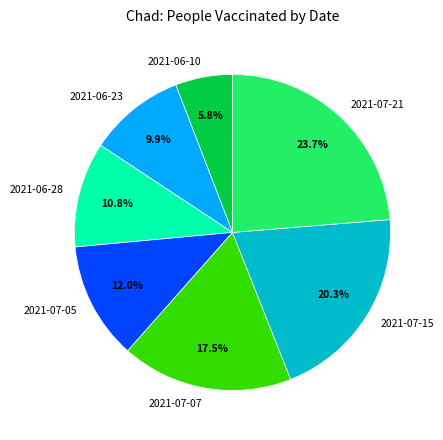

To the nearest percent, what is the combined percentage of 2021-07-07 and 2021-06-10?

23%